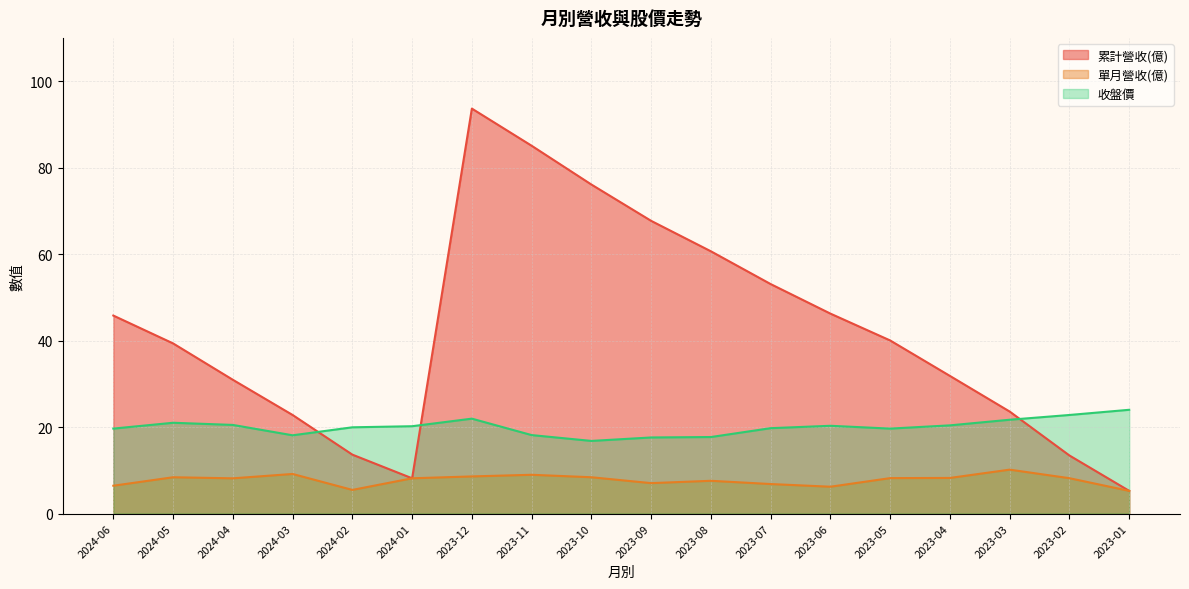

What is the total value across all series at 2023-08?

85.9